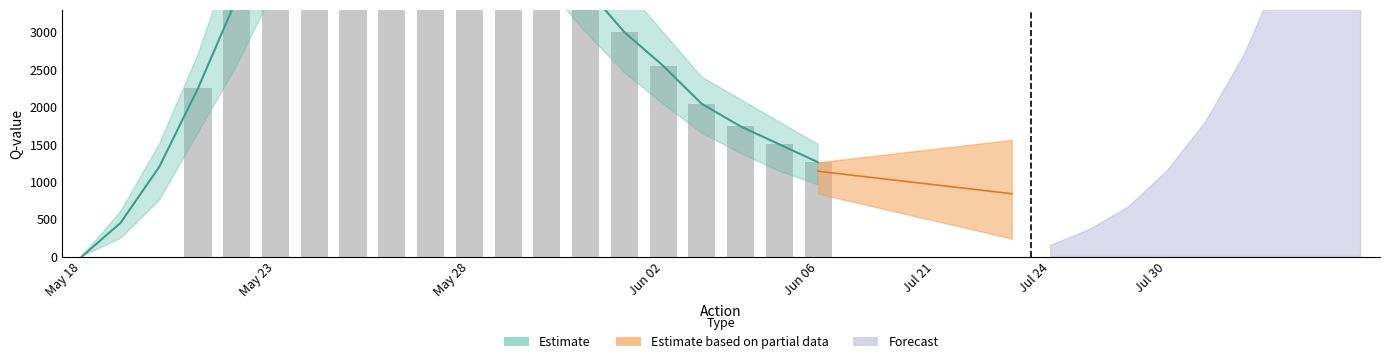

The chart shows a value of 8280.1 at May 23. True or false?

False